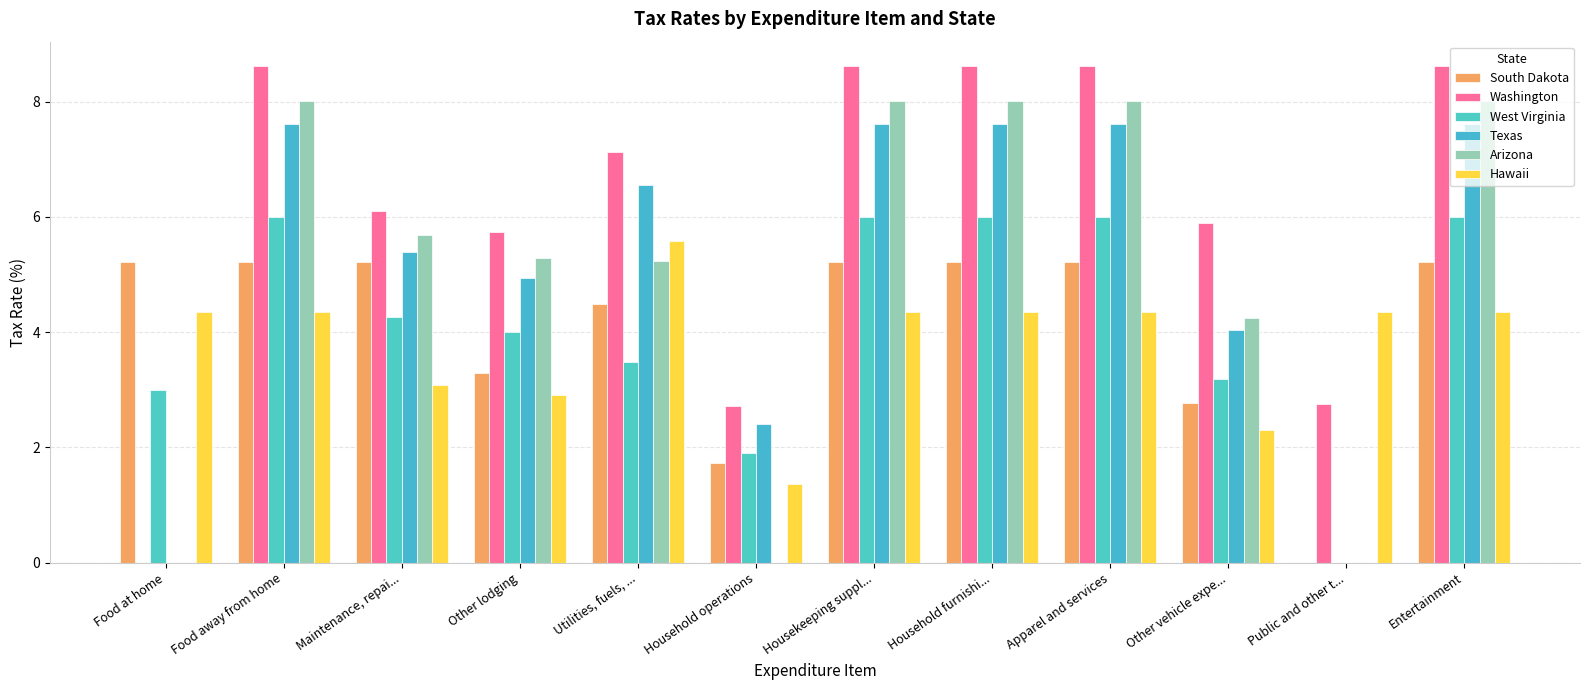

The Arizona series shows 8.9 at Other lodging. True or false?

False